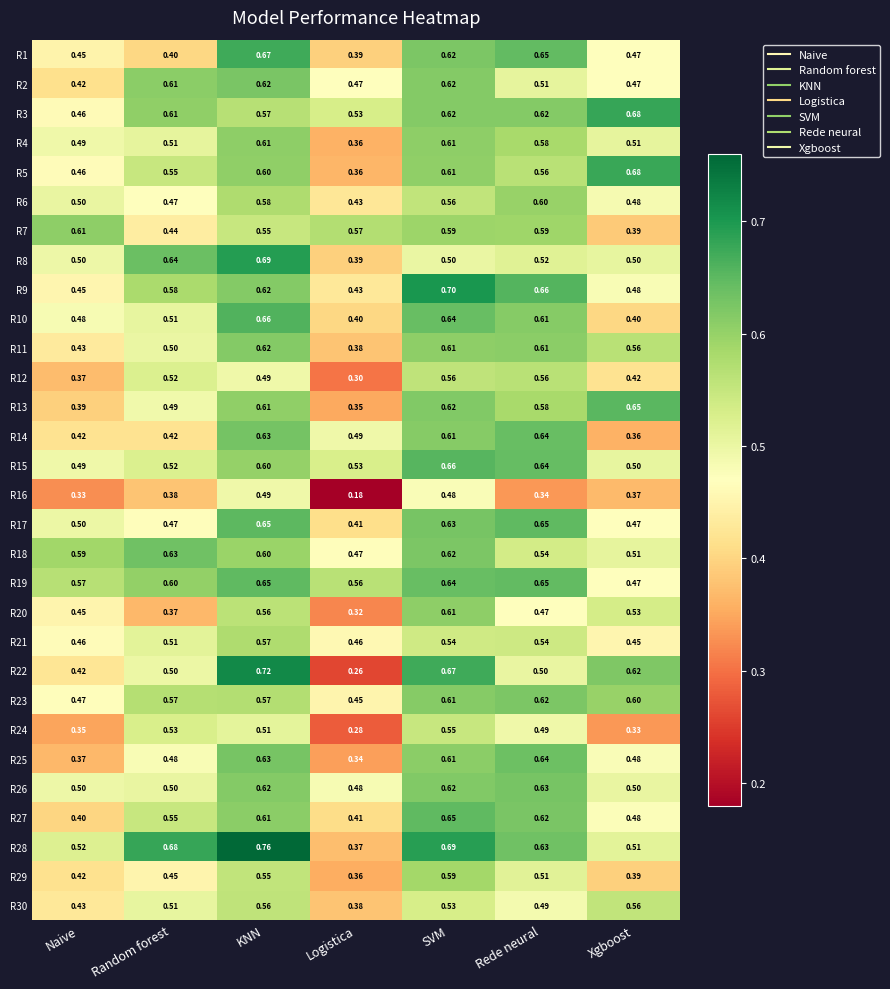

Where is R21 nearest to the value 0?

Xgboost